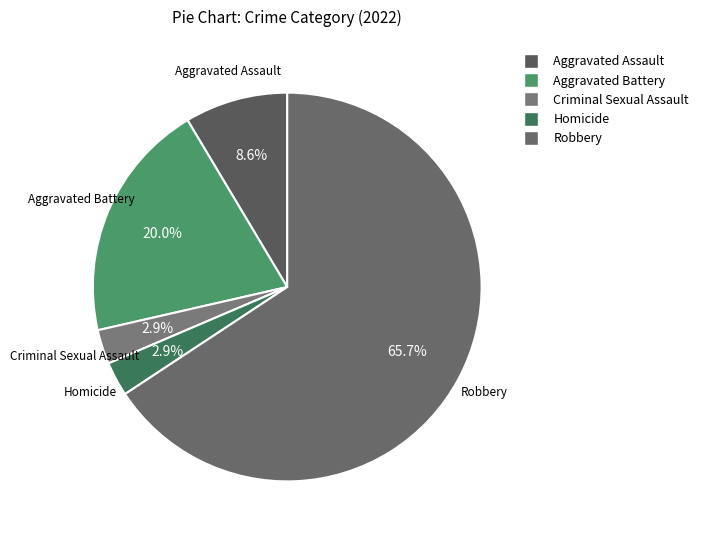

Which slice represents more than half of the pie?

Robbery